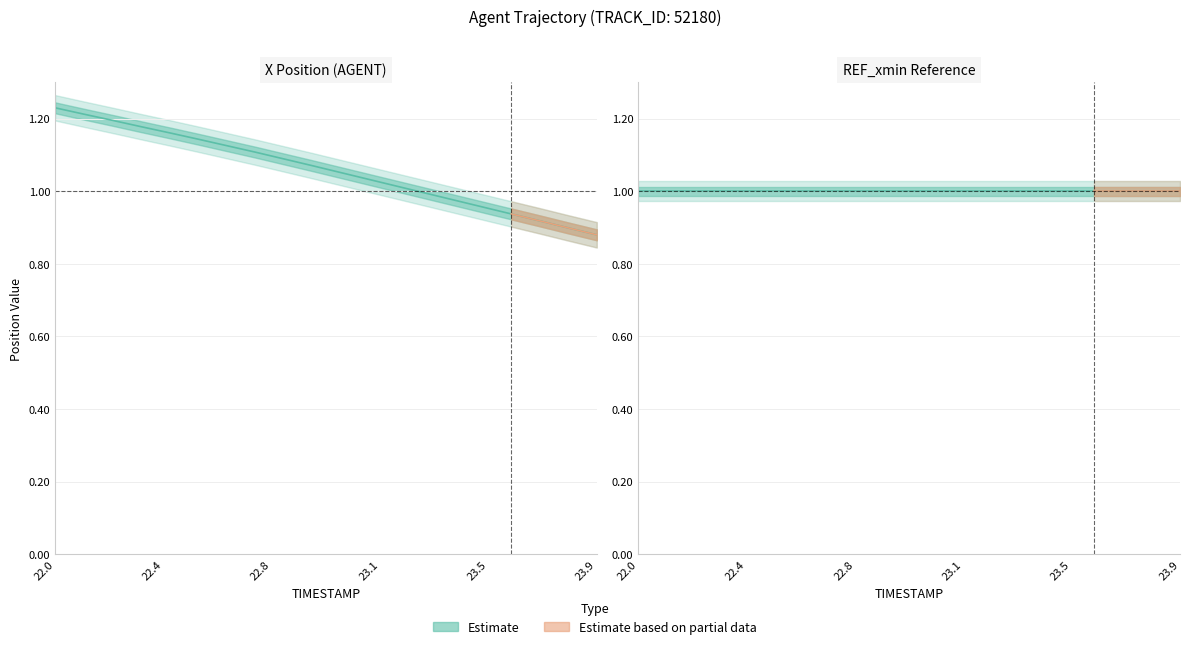

What value does the data have at 23.6?

0.9